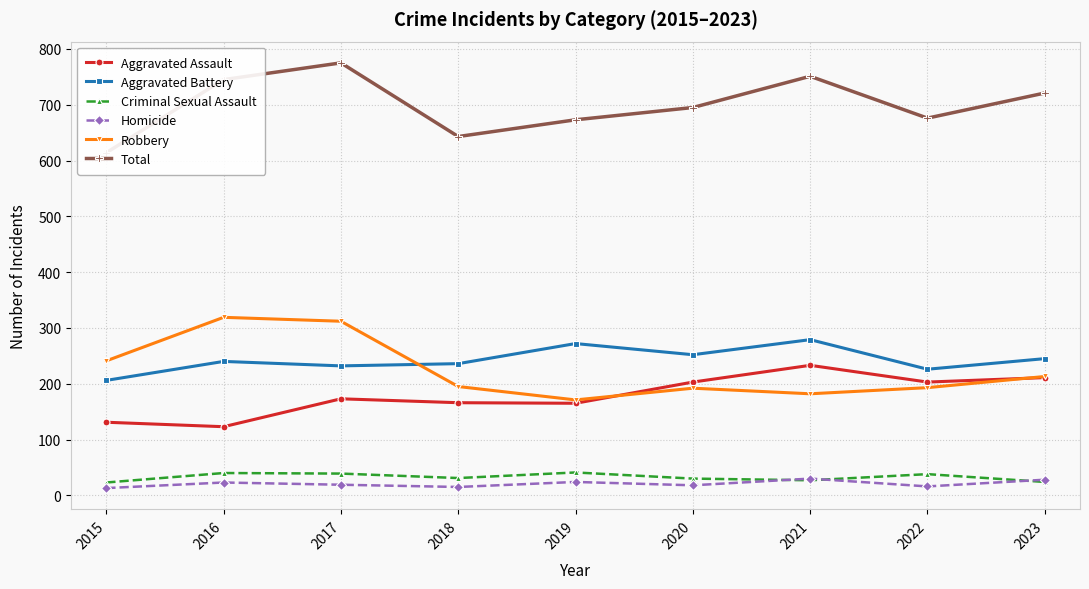

Is it true that Aggravated Assault equals 203 at 2022?

True